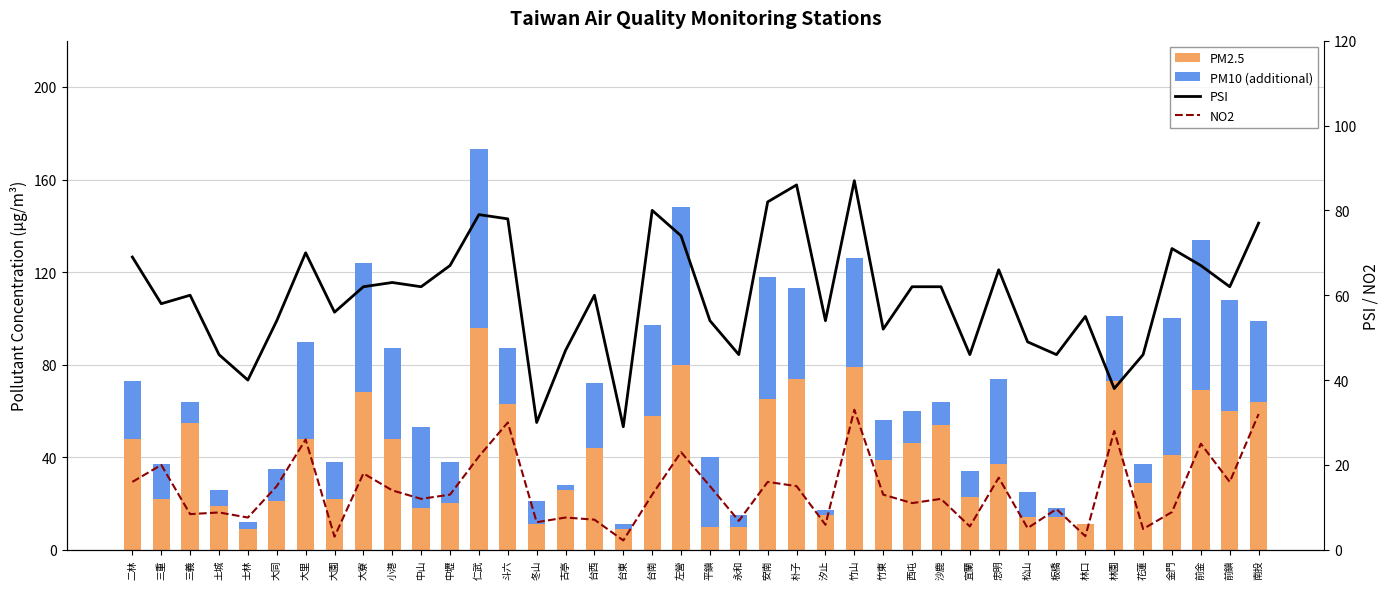

Between 板橋 and 士林, which is larger?

板橋